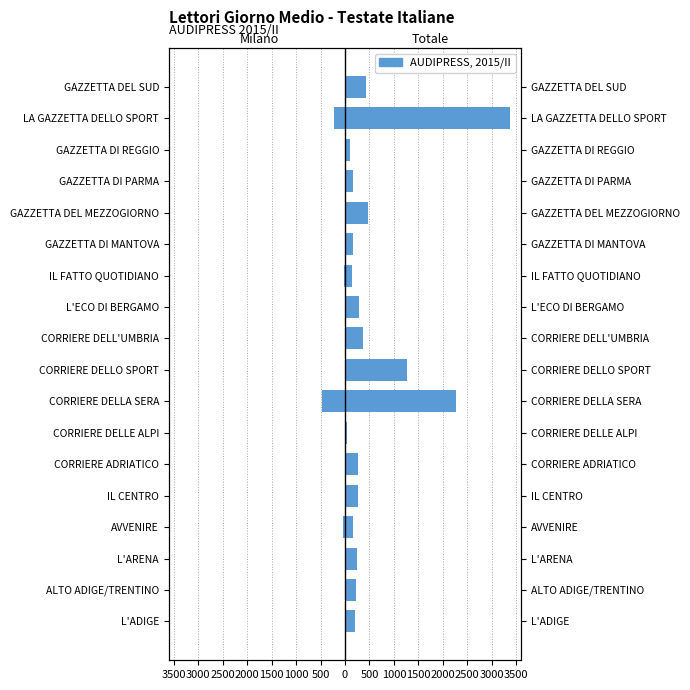

How many data points in Totale Italia are above 267?

8